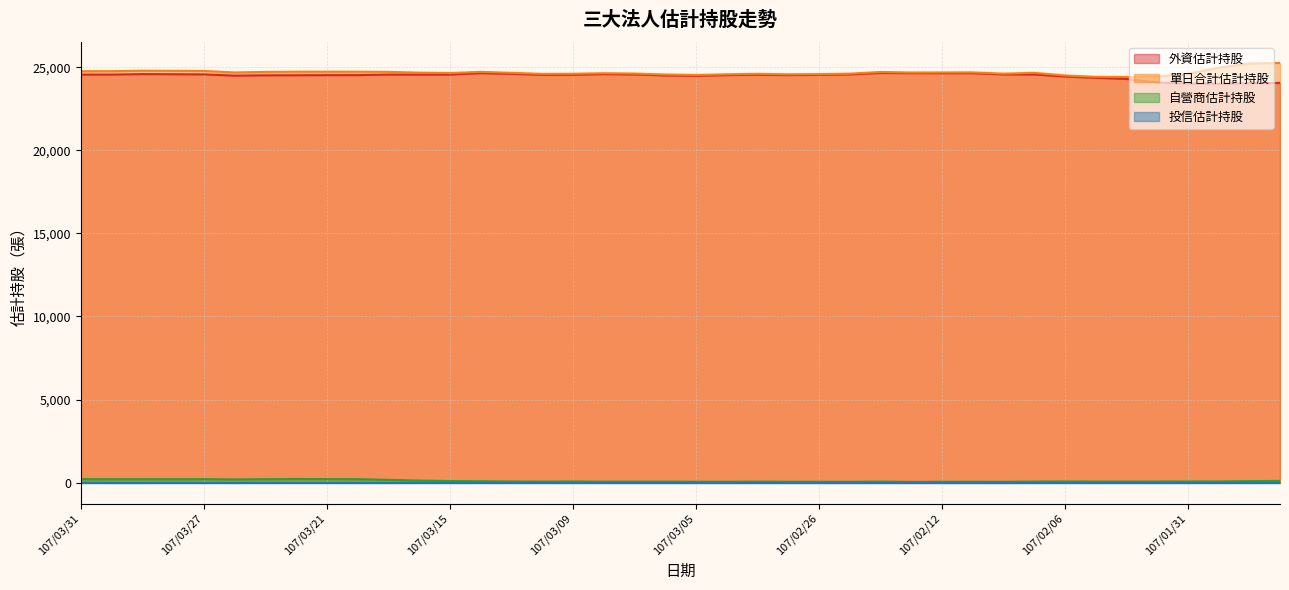

The value of 外資估計持股 at 107/02/06 is 24451. True or false?

True